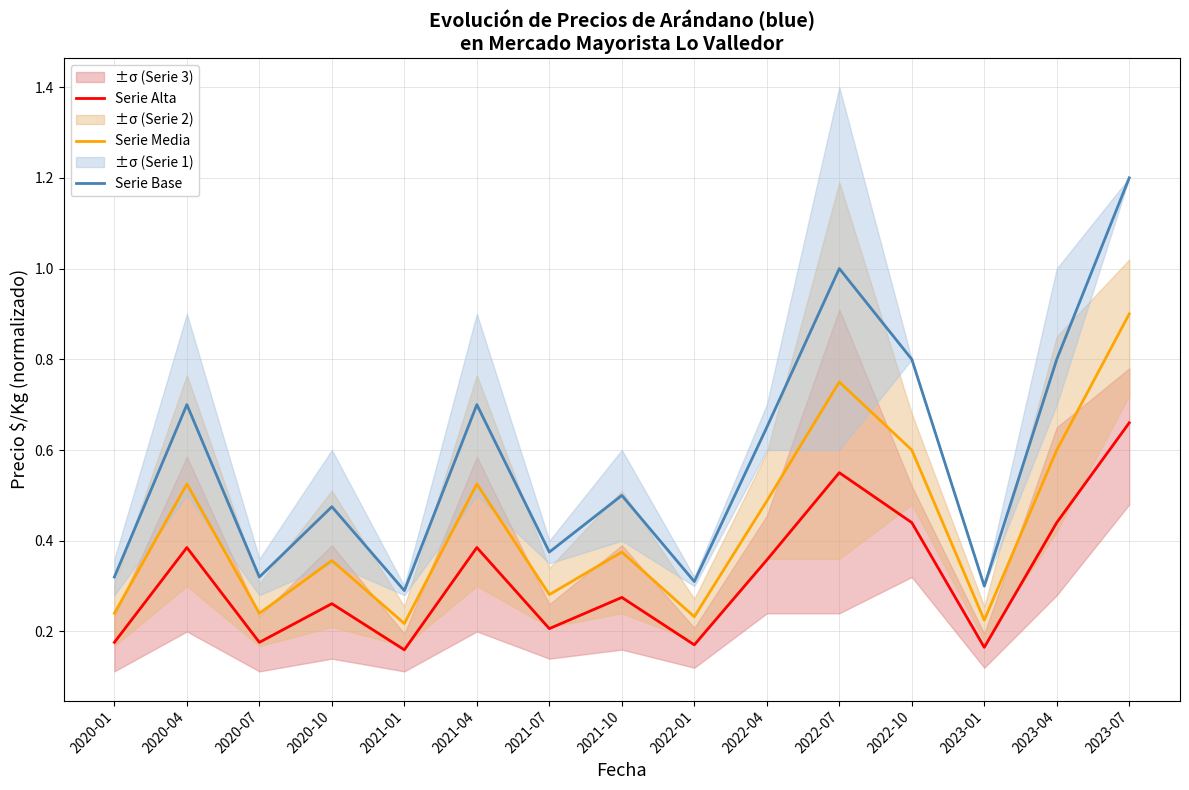

In Serie Alta, how many points are lower than both neighbors (excluding endpoints)?

5